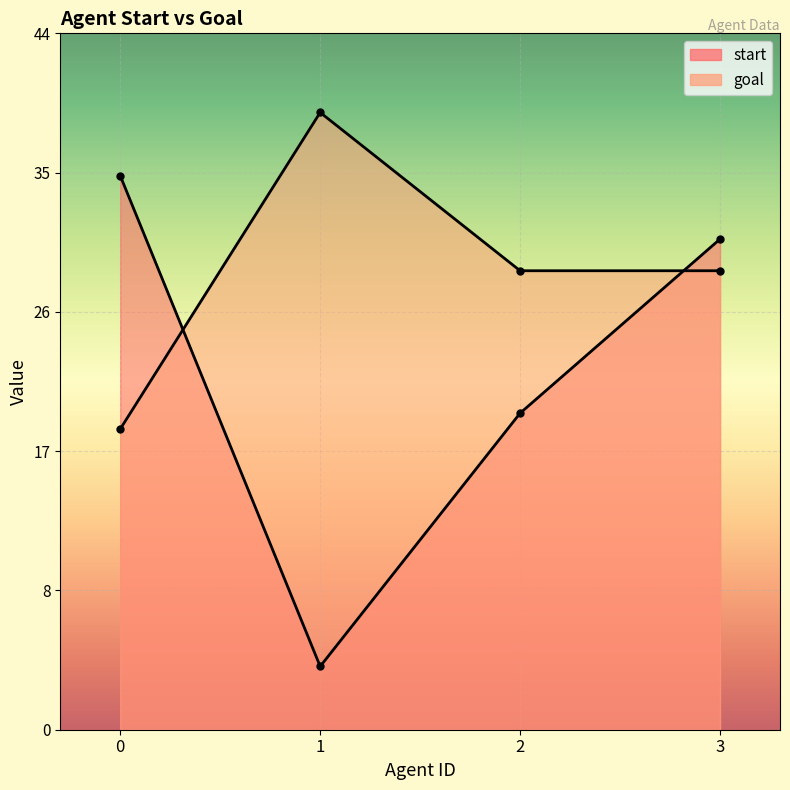

The goal series shows 29 at 3. True or false?

True